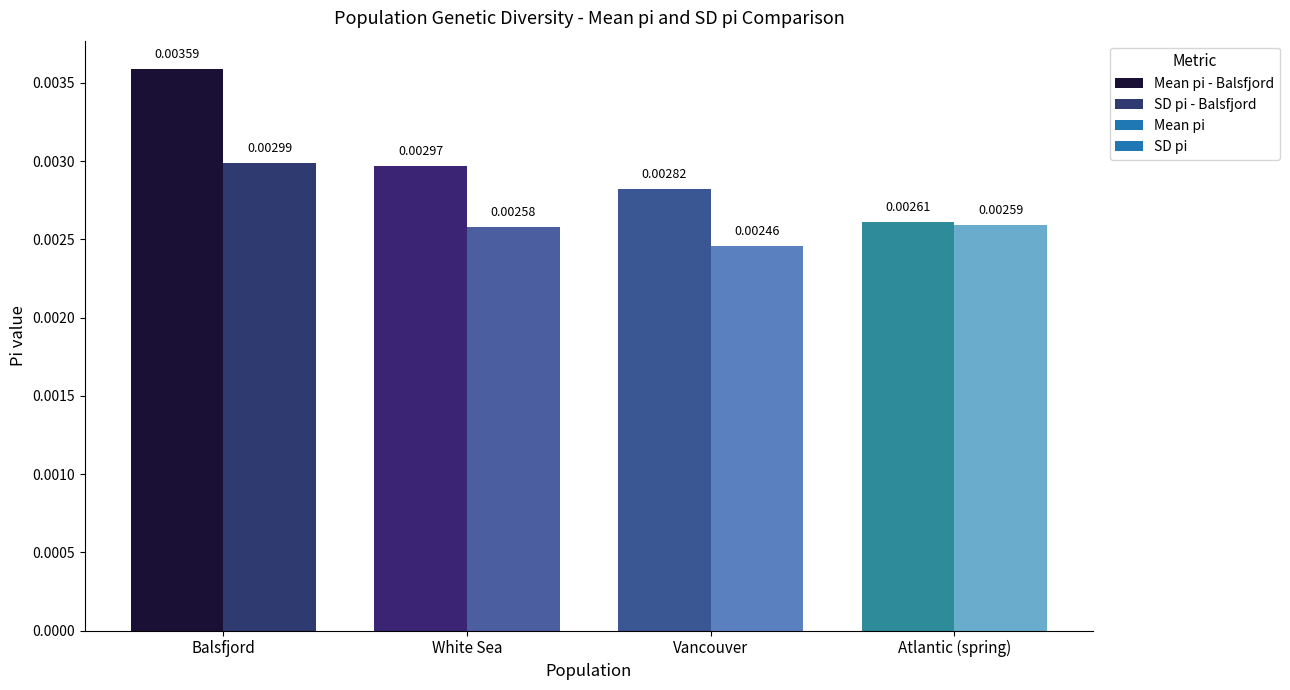

What position from the right is Atlantic (spring)?

1